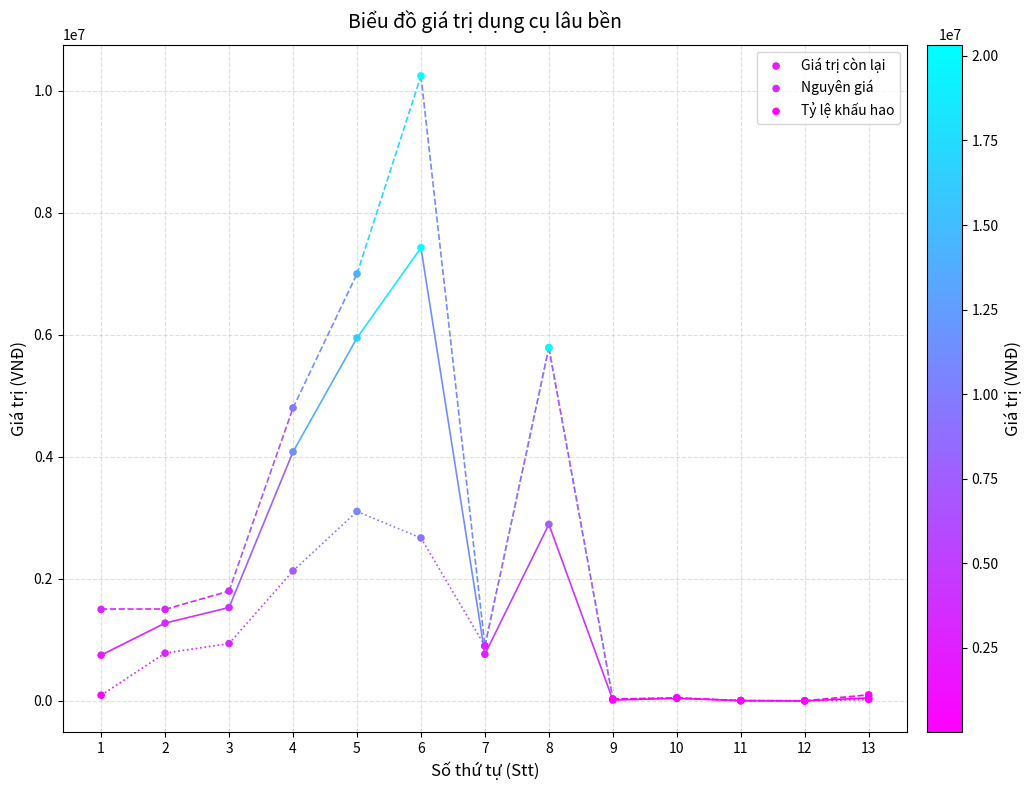

Which series reaches the maximum Y coordinate?

Nguyên giá